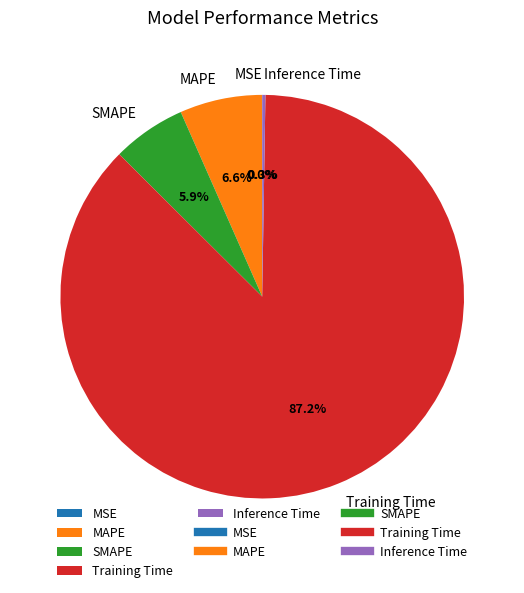

Which has a higher value, SMAPE or MAPE?

MAPE